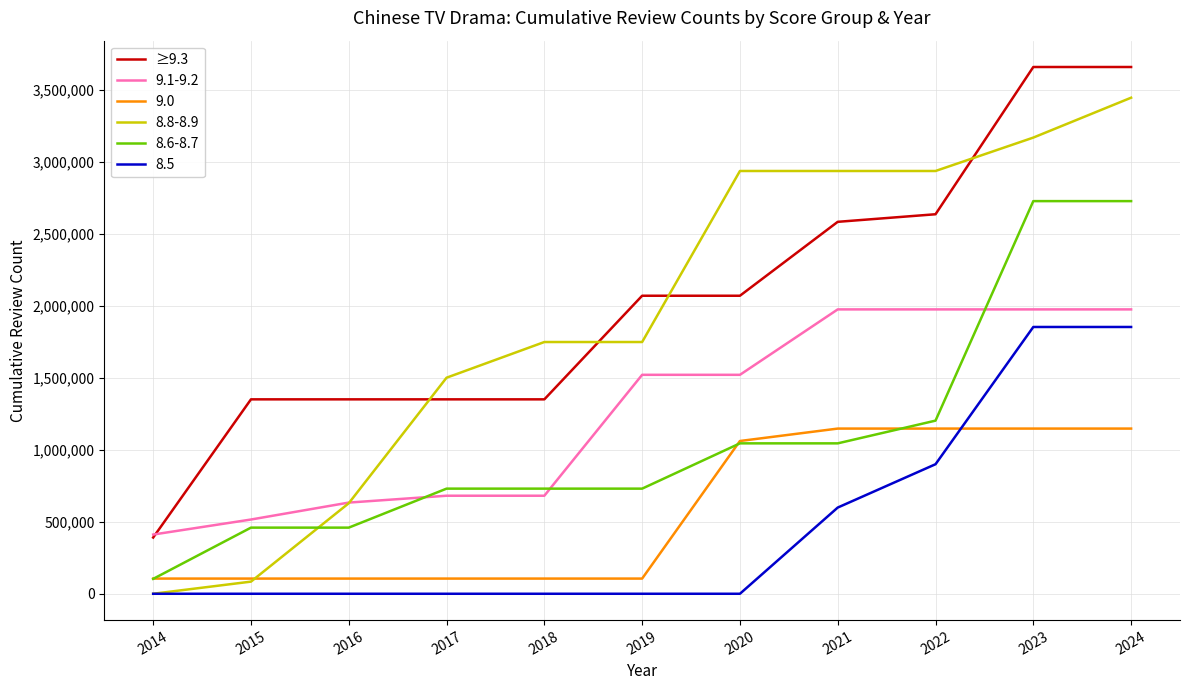

Is the value of 8.8-8.9 at 2019 greater than the value of 9.0 at 2019?

Yes